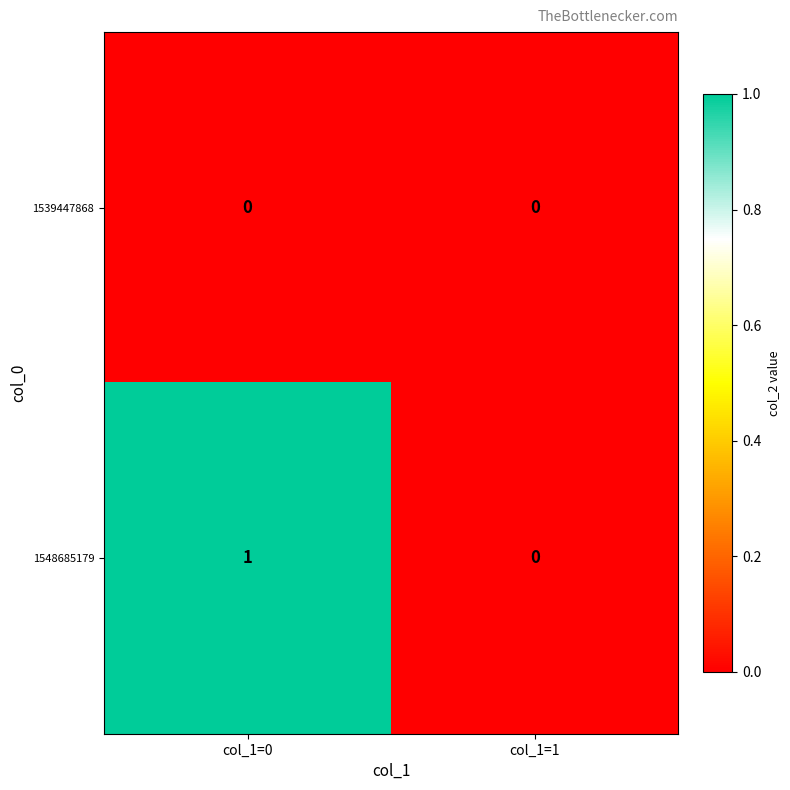

Where is 1548685179 nearest to the value 0?

col_1=1